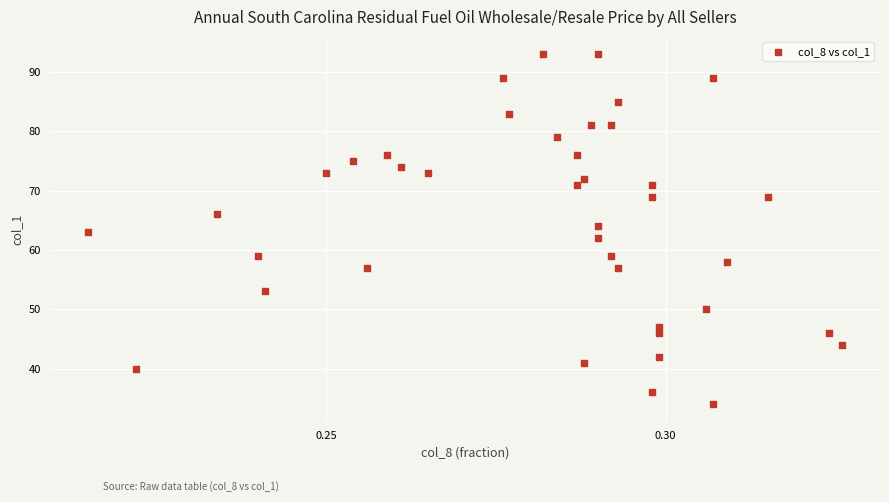

What is the range of Y values (max minus min)?

59